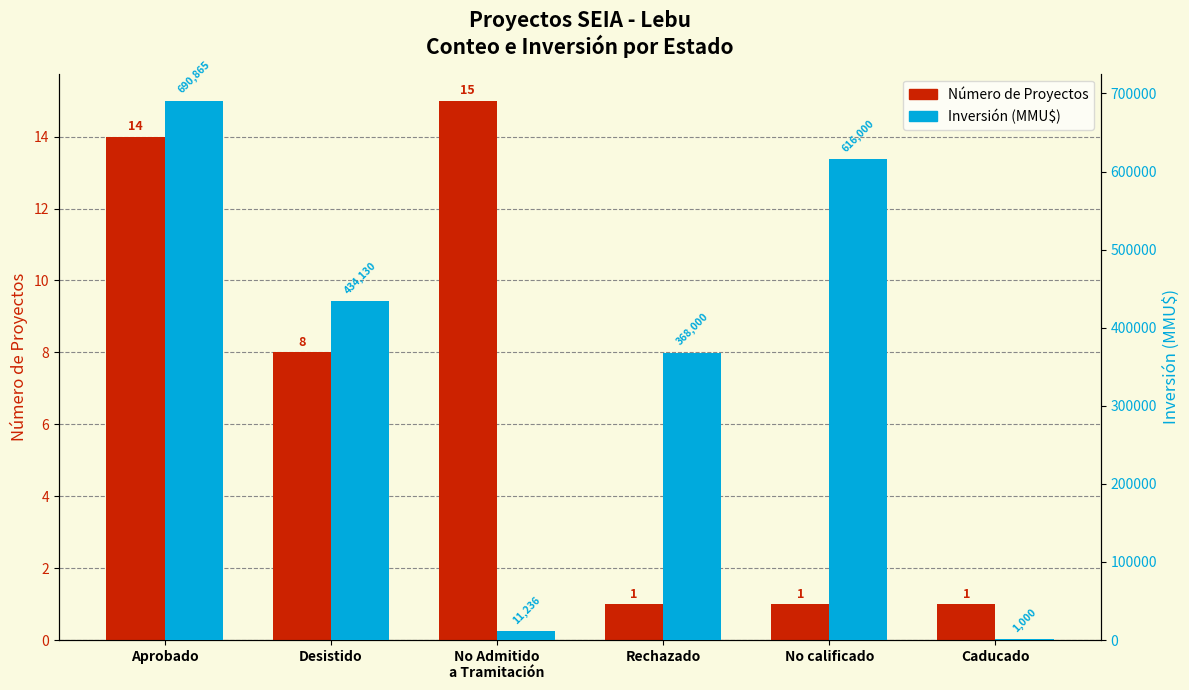

Reading left to right, what are all the values shown in this chart?

Número de Proyectos: Aprobado=14	Desistido=8	No Admitido
a Tramitación=15	Rechazado=1	No calificado=1	Caducado=1
Inversión (MMU$): Aprobado=690865	Desistido=434130	No Admitido
a Tramitación=11236	Rechazado=368000	No calificado=616000	Caducado=1000